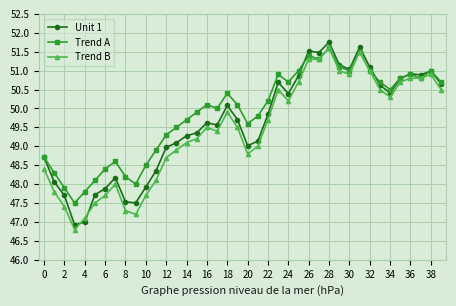

True or false: Trend A has more than 2 interior local peaks.

True